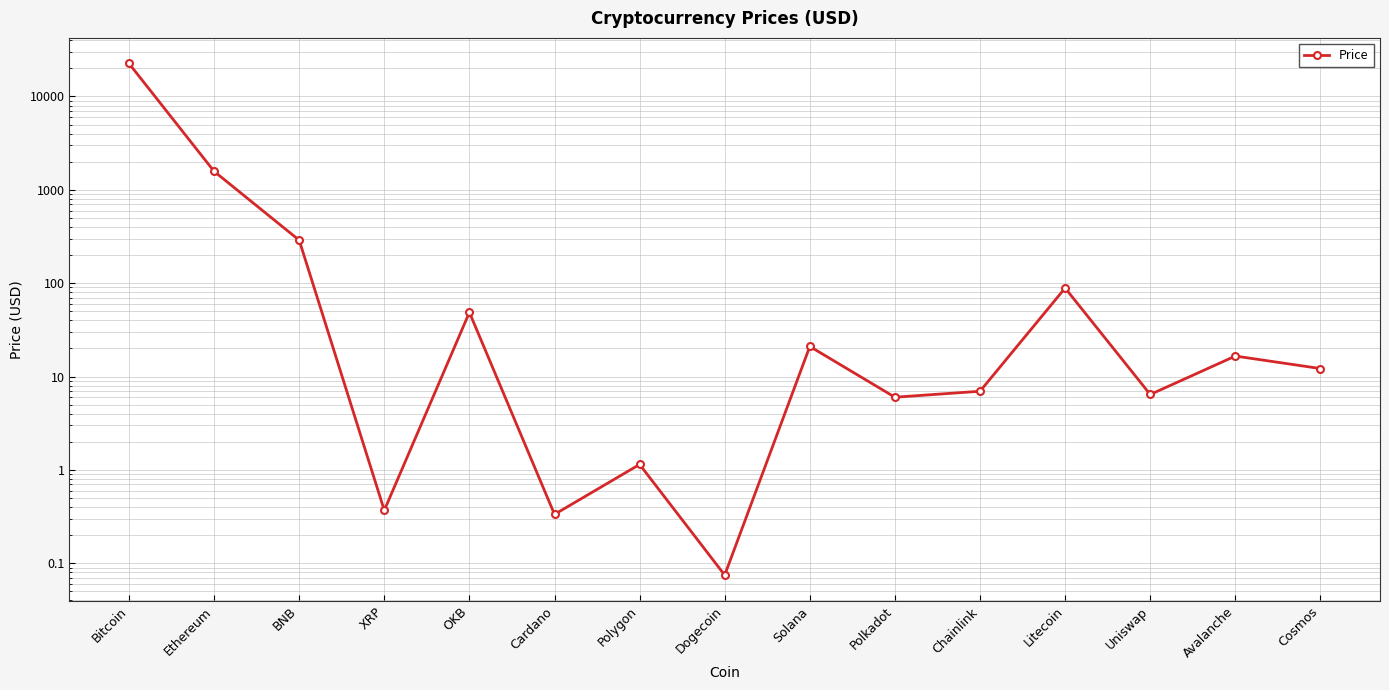

How many series are shown in this chart?

1